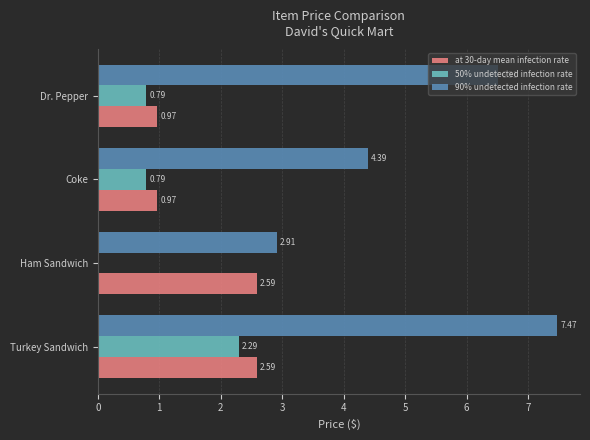

Count the number of data series in this chart.

3